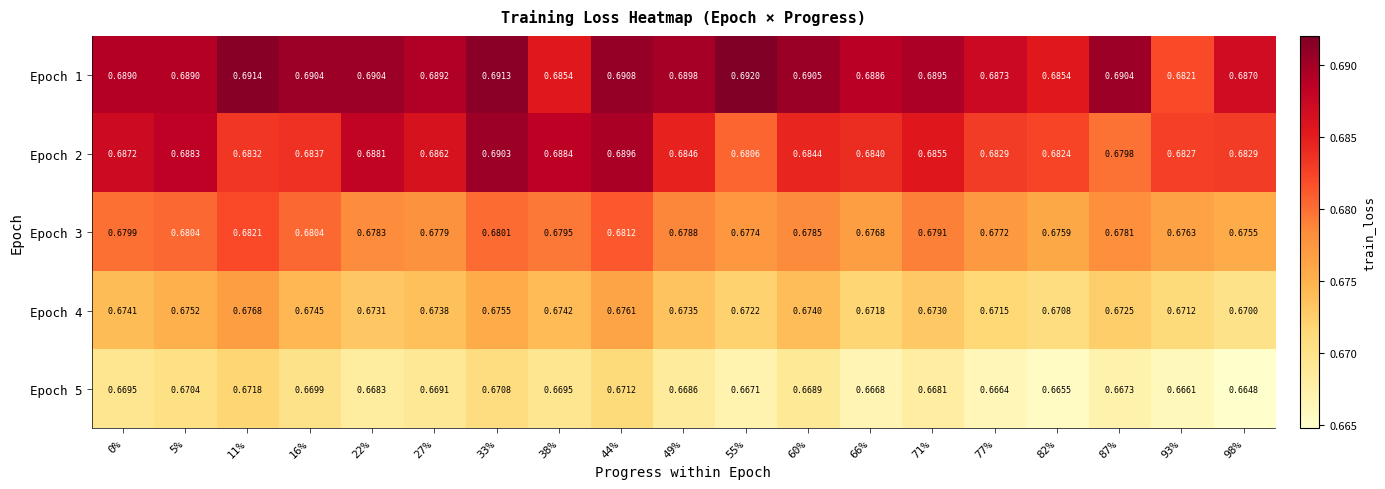

Is the value of Epoch 3 at 16% greater than the value of Epoch 4 at 87%?

Yes